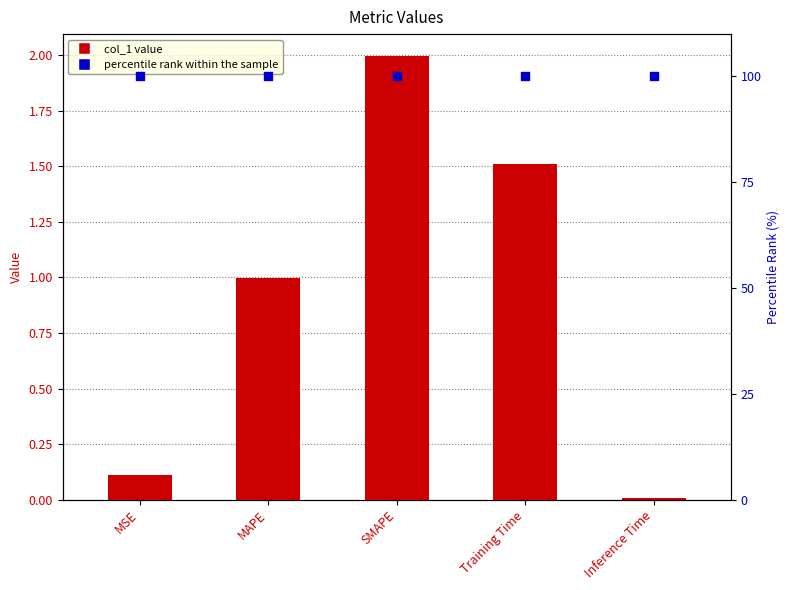

What is the total value across all series at Inference Time?

100.0